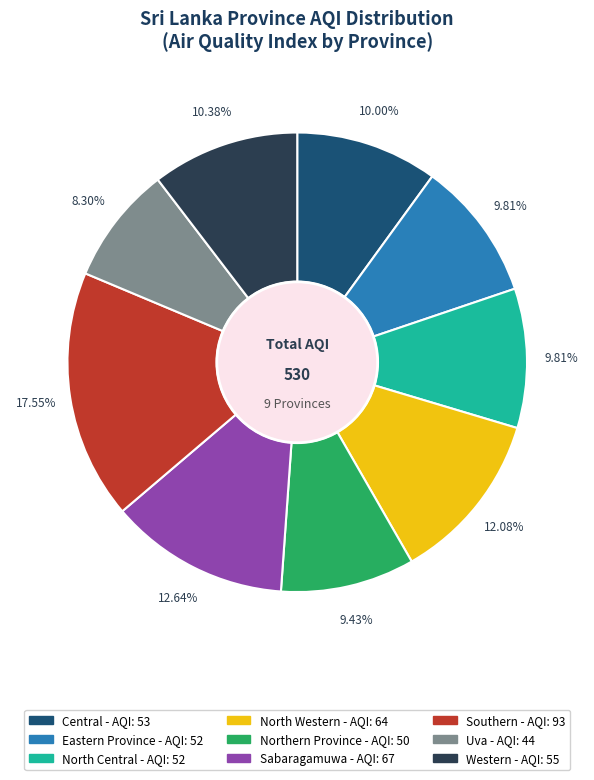

The Central slice represents 10% of the pie. True or false?

True